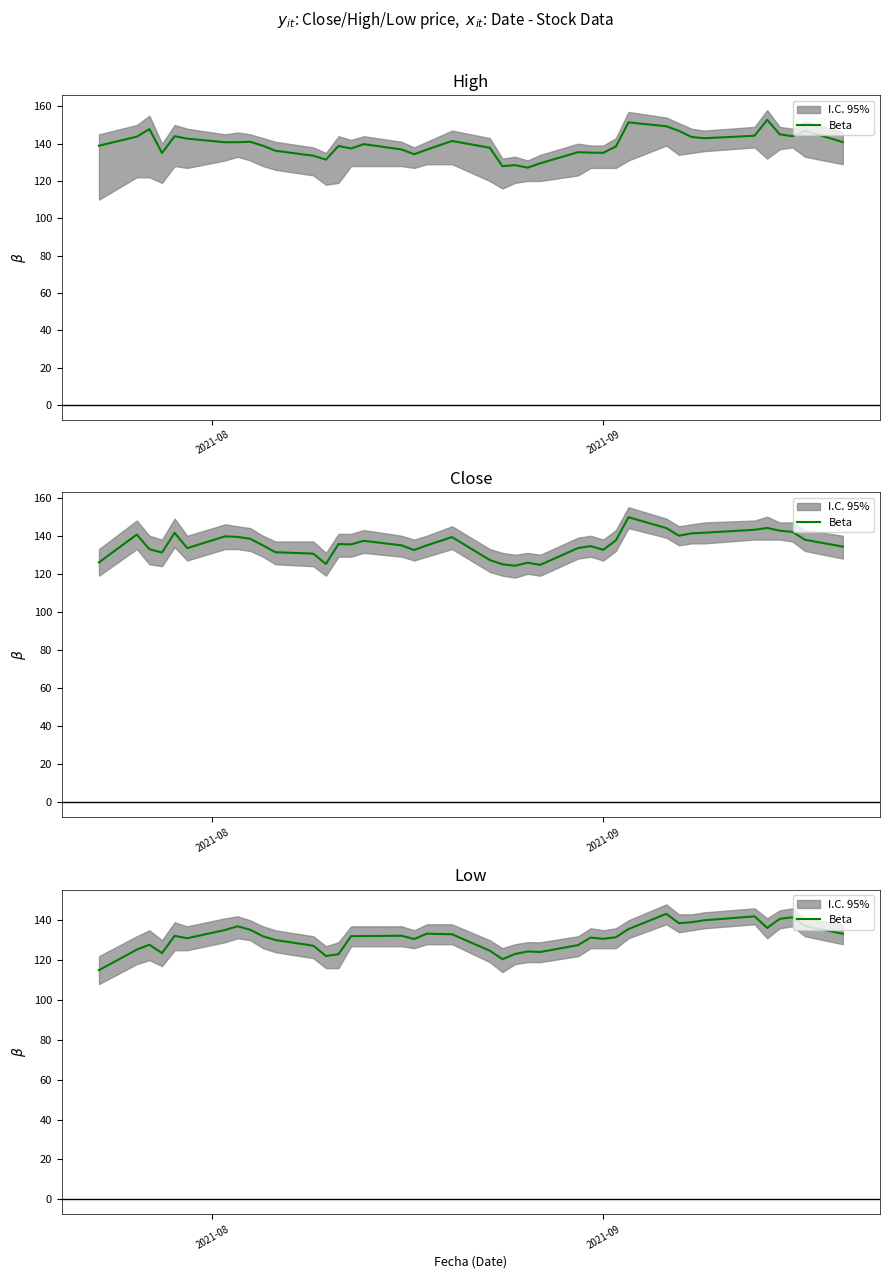

How many interior local peaks (higher than both neighbors) does the data have?

10